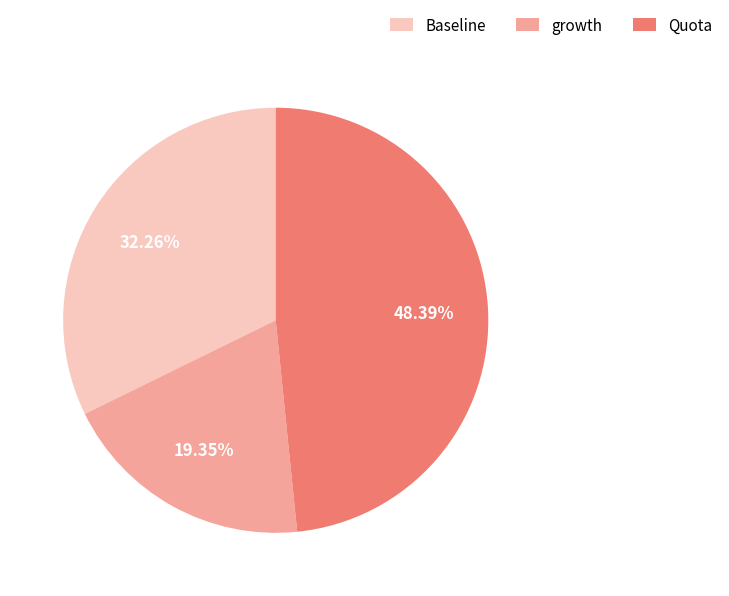

Is Baseline the majority of the pie?

No